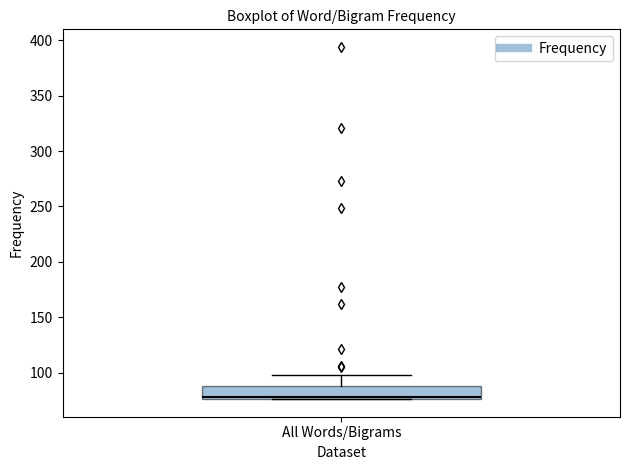

Where is the upper edge of the box for All Words/Bigrams on the y-axis? The values are not printed on the chart, so give them approximately, as read against the axis.

90